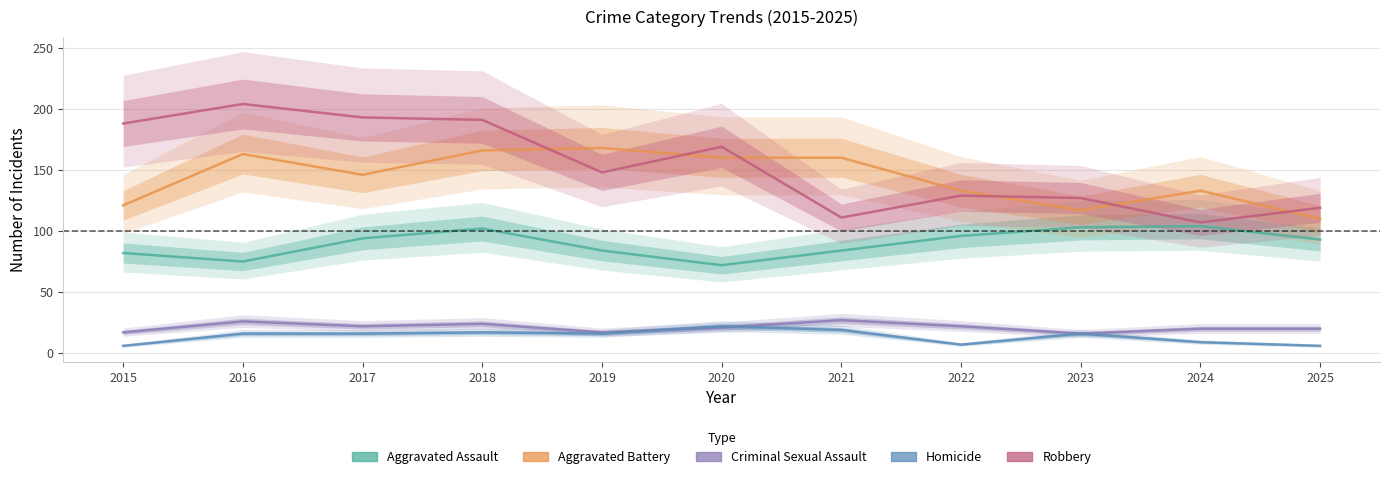

Which series has the largest total across all categories?

Robbery